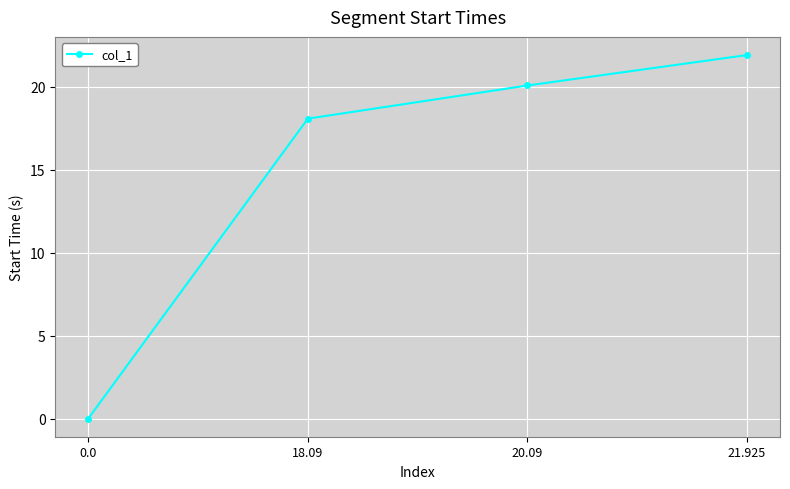

How many values are below 20?

2